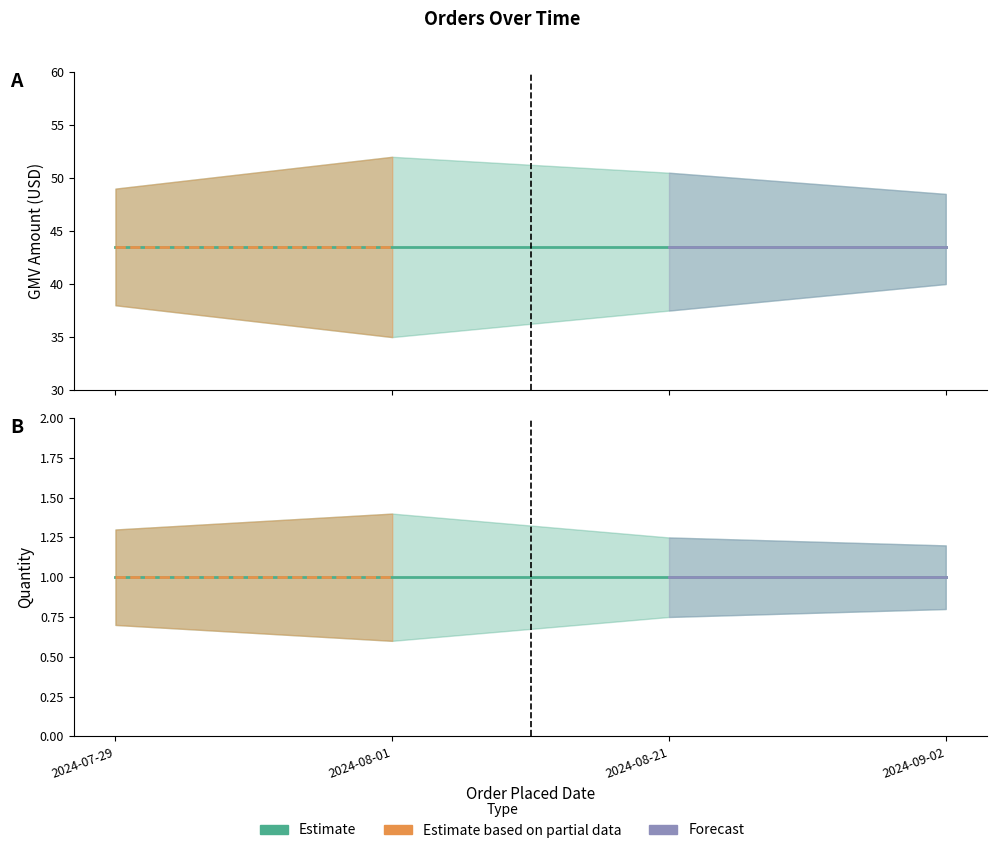

True or false: GMV_AMT and QUANTITY cross at least once.

False